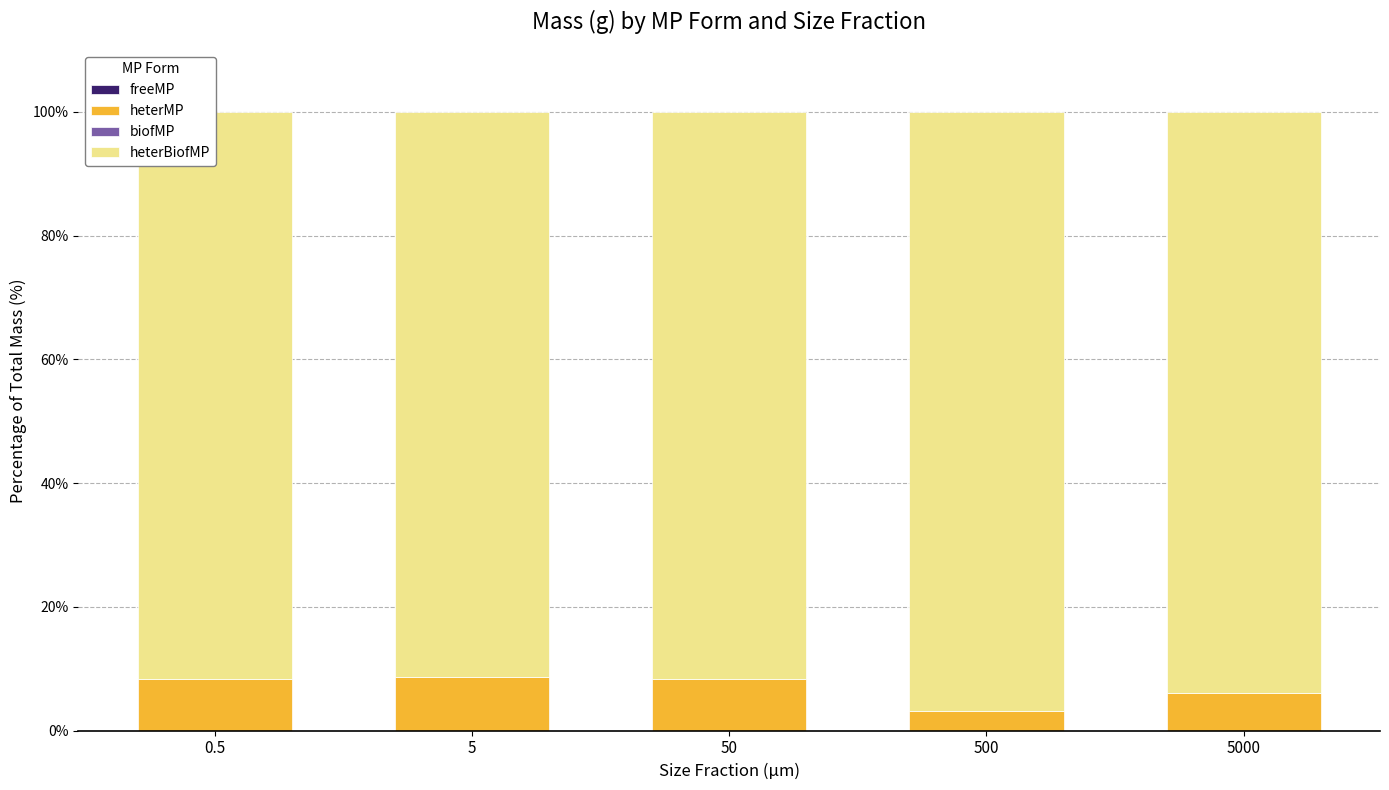

Are the bars horizontal?

No